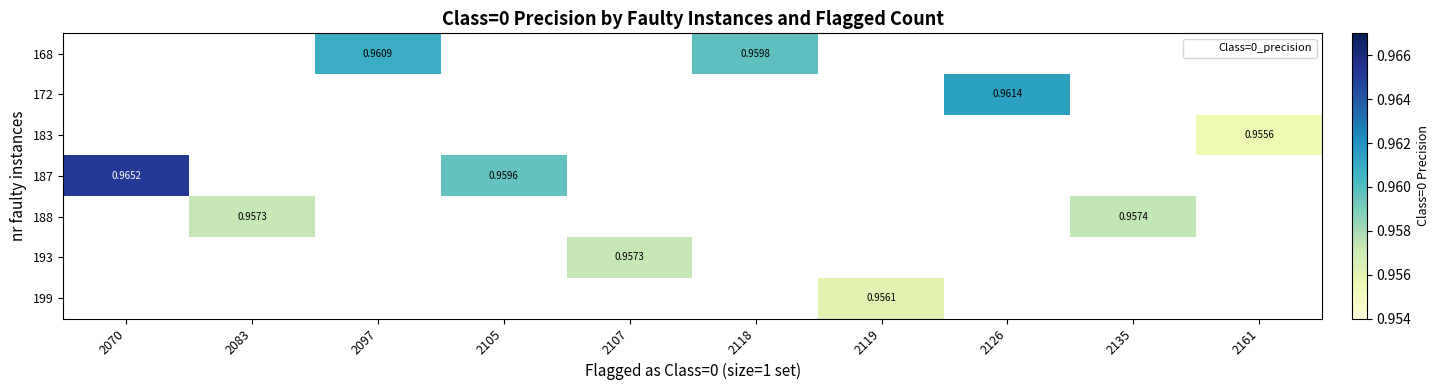

What is the minimum value shown in the chart?

1.0